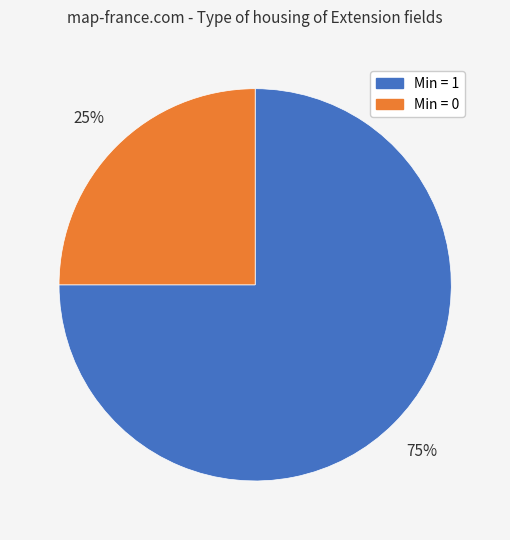

To the nearest percent, what is the difference between the largest and smallest slice percentages?

50%